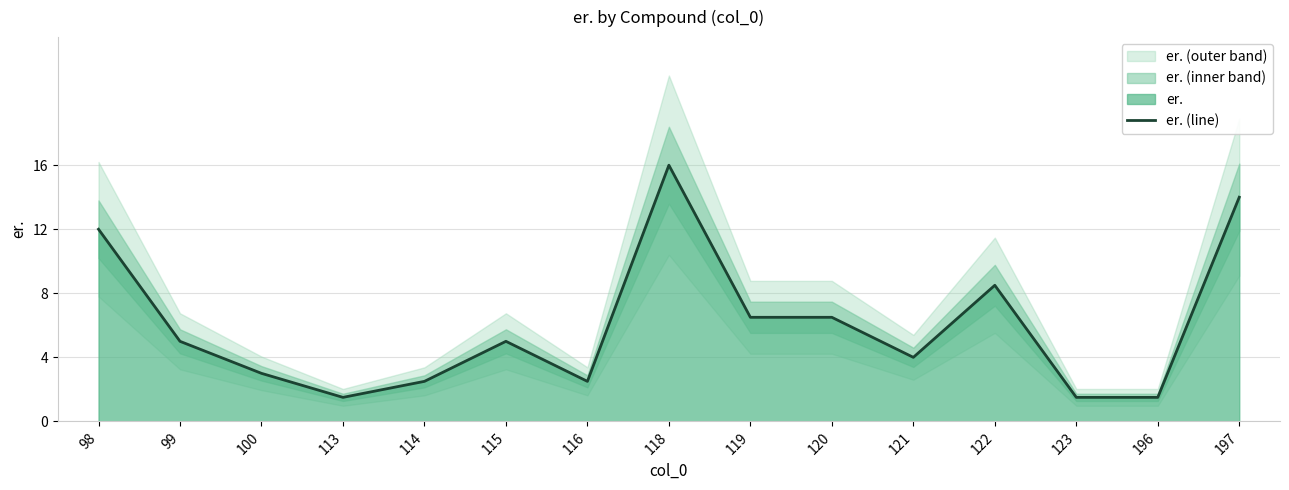

What is the average value?

6.0